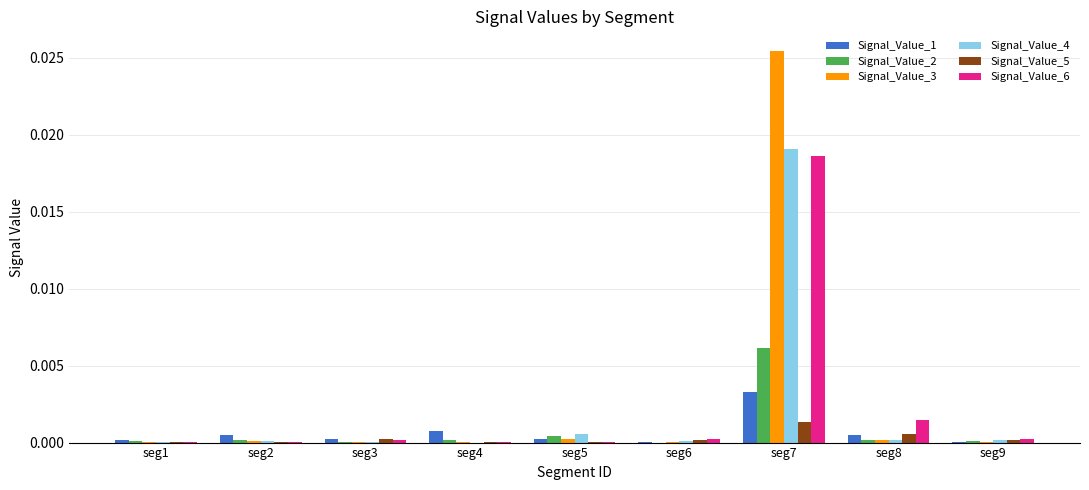

Is the value of Signal_Value_1 at seg7 greater than the value of Signal_Value_5 at seg2?

Yes